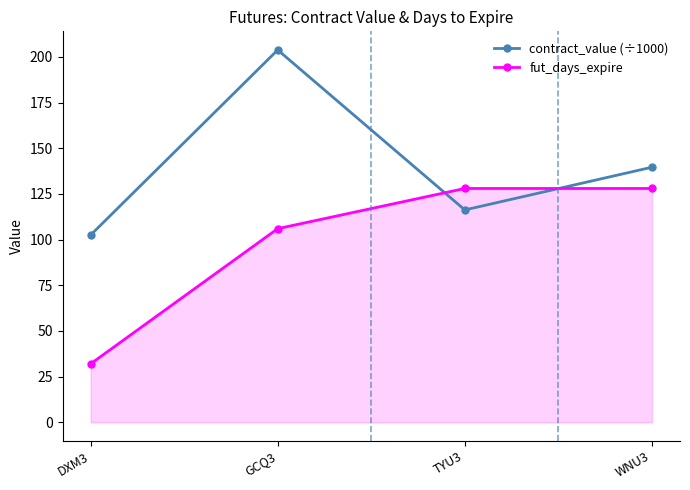

At which label does contract_value (÷1000) first exceed 139?

GCQ3